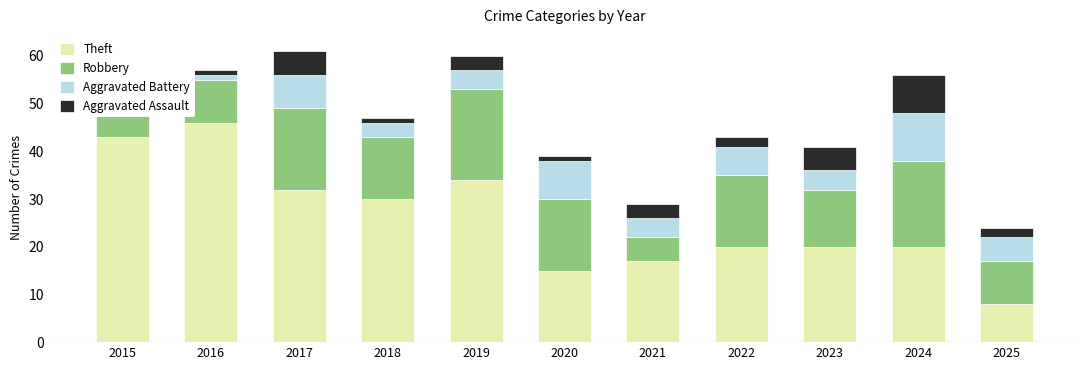

What is the average value of the Robbery series?

12